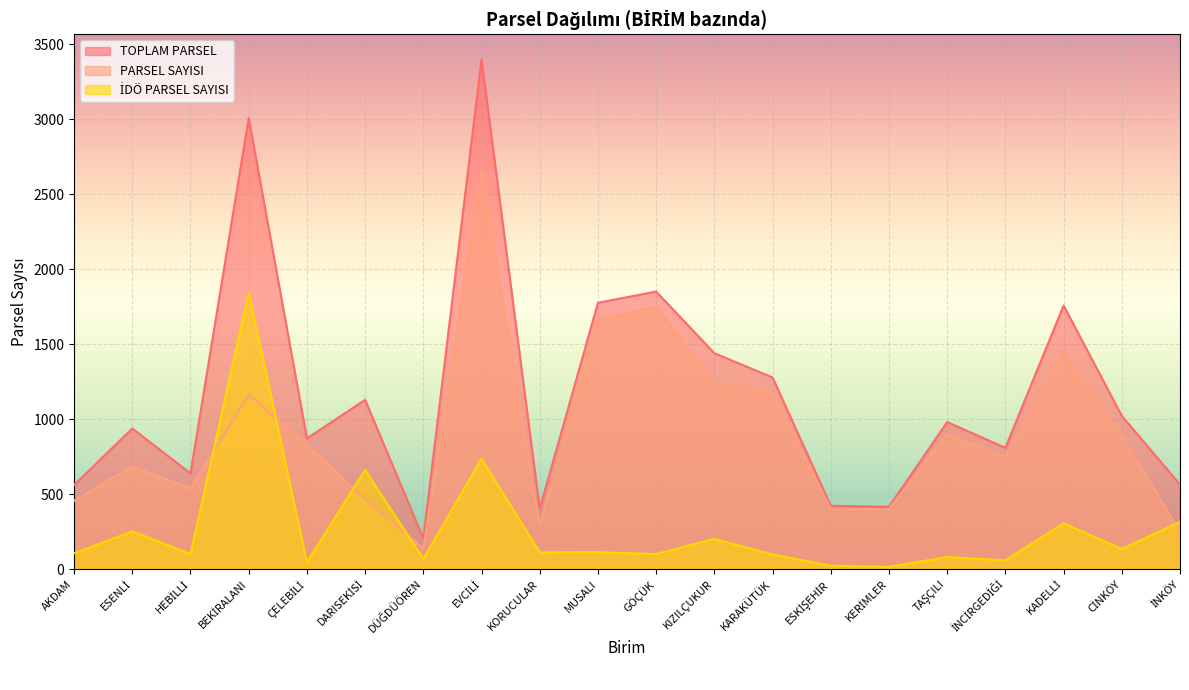

Which series has the largest range (max minus min)?

TOPLAM PARSEL